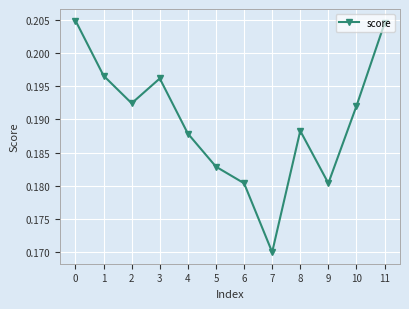

Which label corresponds to the smallest value in the chart?

7